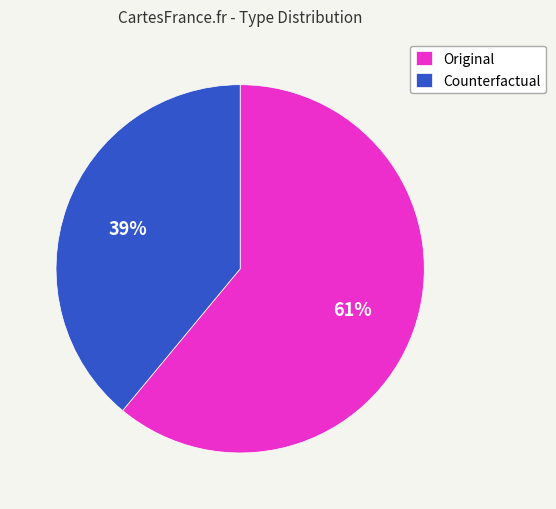

Is Original the majority of the pie?

Yes